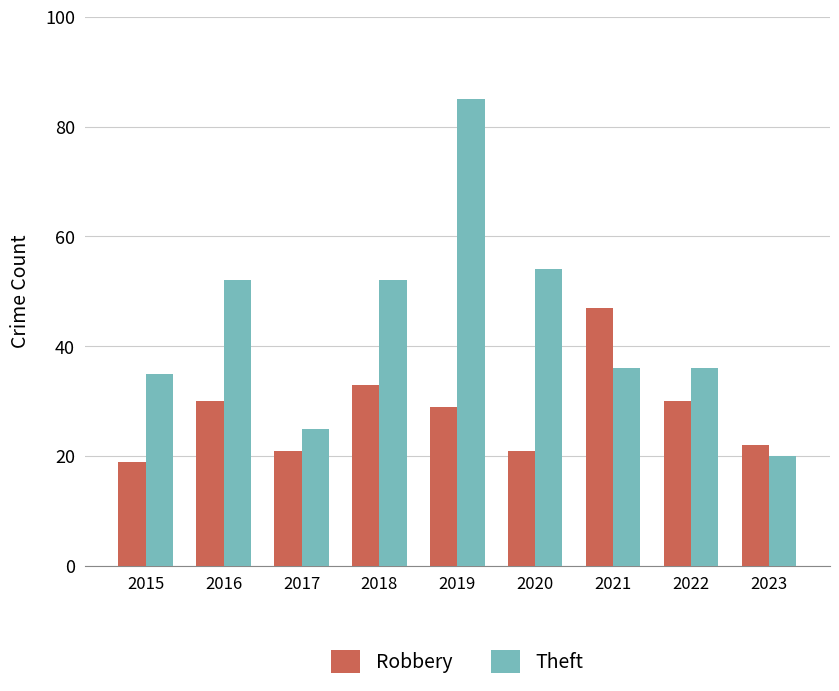

Reading left to right, list all the values displayed in this chart.

Robbery: 2015=19	2016=30	2017=21	2018=33	2019=29	2020=21	2021=47	2022=30	2023=22
Theft: 2015=35	2016=52	2017=25	2018=52	2019=85	2020=54	2021=36	2022=36	2023=20